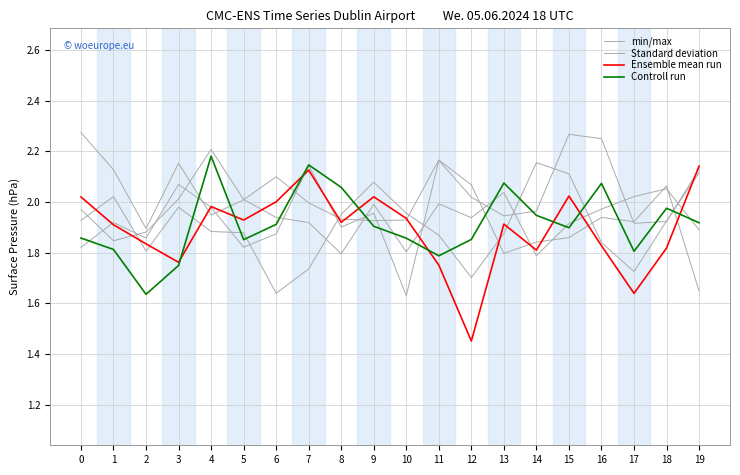

List the series in order of their overall mean, highest first.

Standard deviation, min/max, Controll run, Ensemble mean run